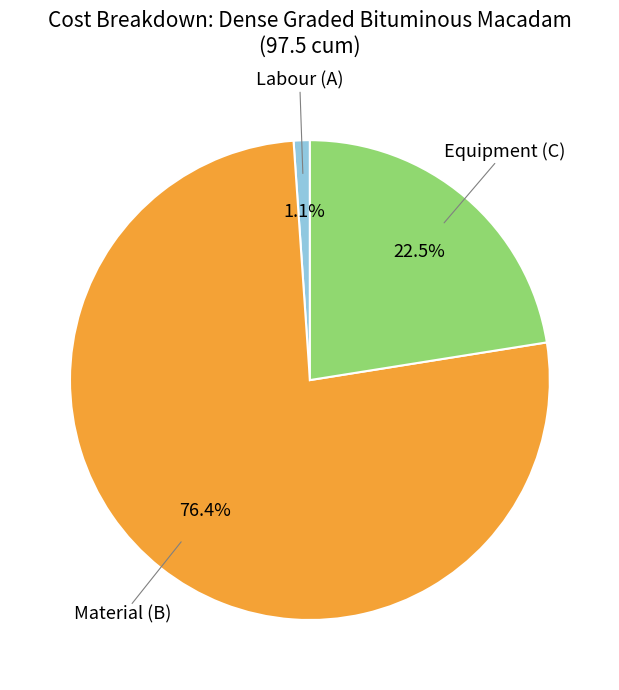

Is there any slice that represents more than half of the pie?

Yes